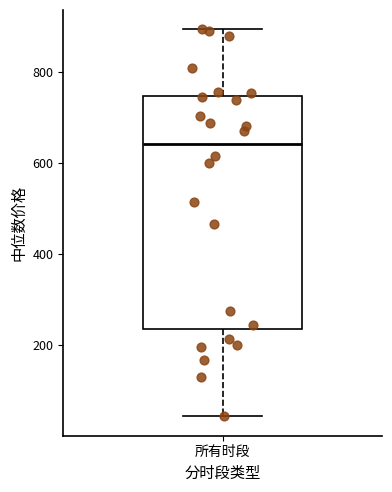

Read this box plot against the y-axis: the position of the median line, the range covered by the box, and the ends of both whiskers. The values are not printed on the chart, so give them approximately, as read against the axis.

median 640, box 240 to 740, whiskers 40 to 900